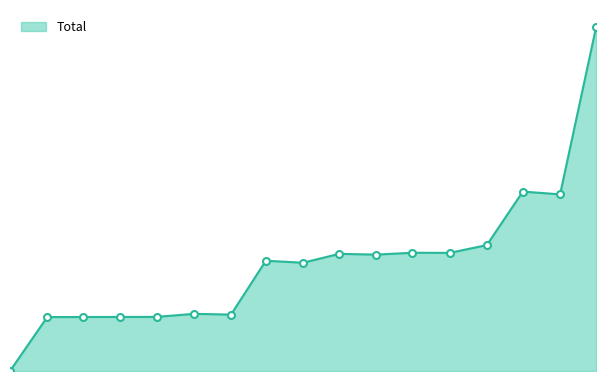

Does the chart display data point markers on the line(s)?

No